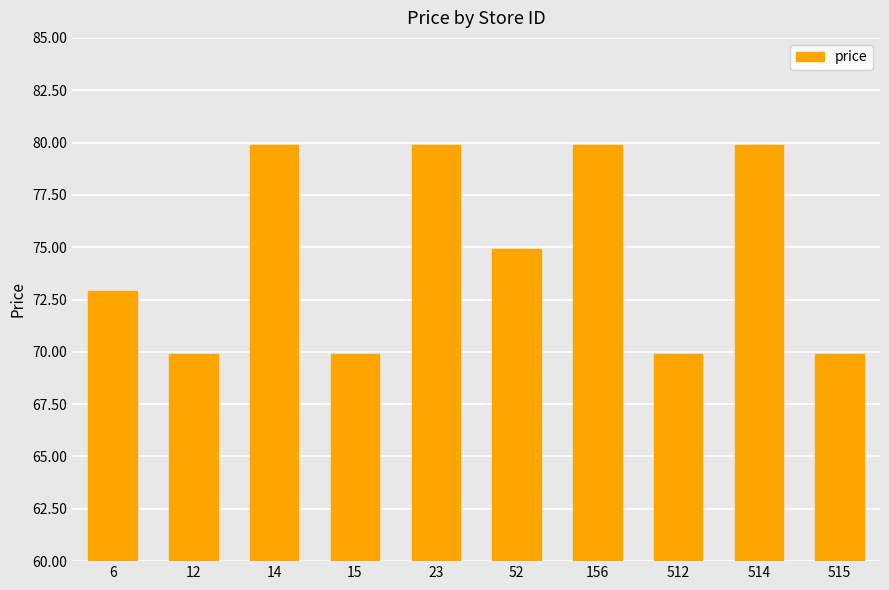

Is it true that the value at 514 is 142.0?

False